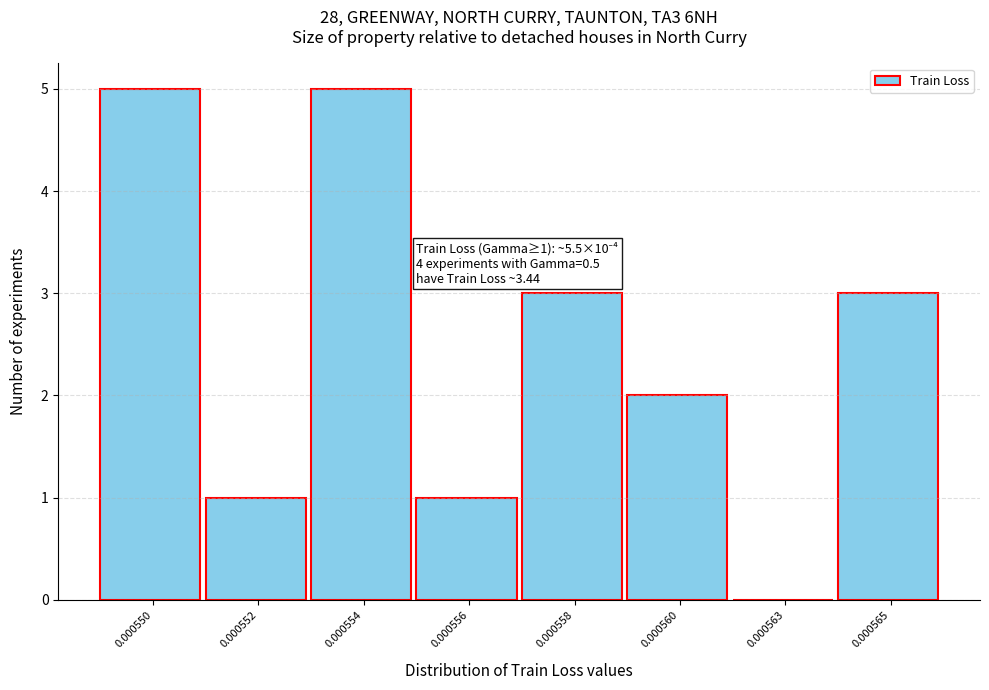

Reading left to right, extract all data points from this chart.

0.000550=5	0.000552=1	0.000554=5	0.000556=1	0.000558=3	0.000560=2	0.000563=0	0.000565=3